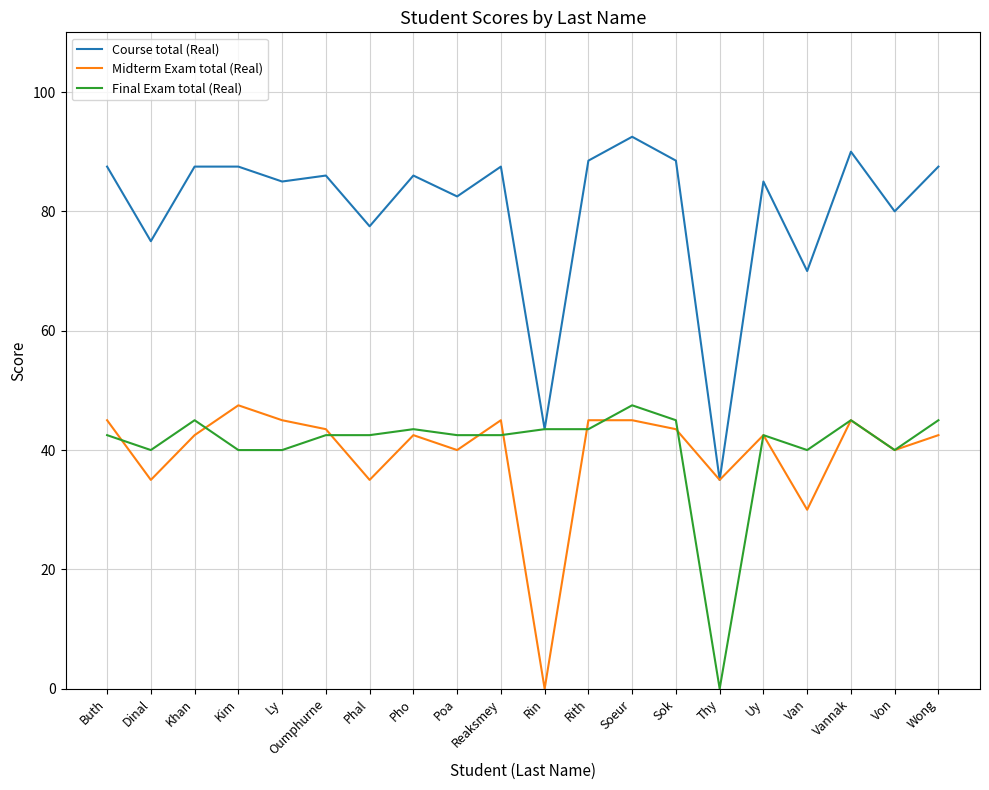

What are all the series names shown in the legend?

Course total (Real), Midterm Exam total (Real), Final Exam total (Real)